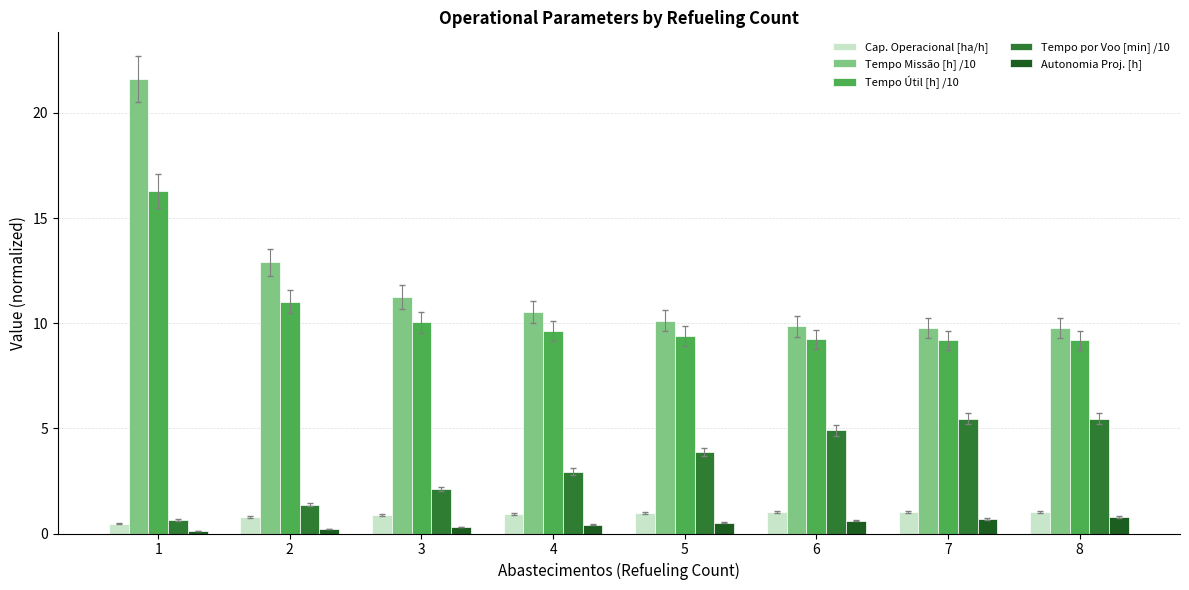

Rank the series by their maximum value, from highest to lowest.

Tempo Missão [h] /10, Tempo Útil [h] /10, Tempo por Voo [min] /10, Cap. Operacional [ha/h], Autonomia Proj. [h]